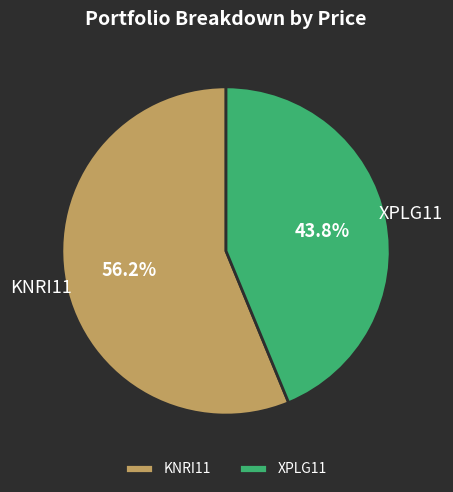

To the nearest percent, what is the difference between the KNRI11 and XPLG11 slice percentages?

12%